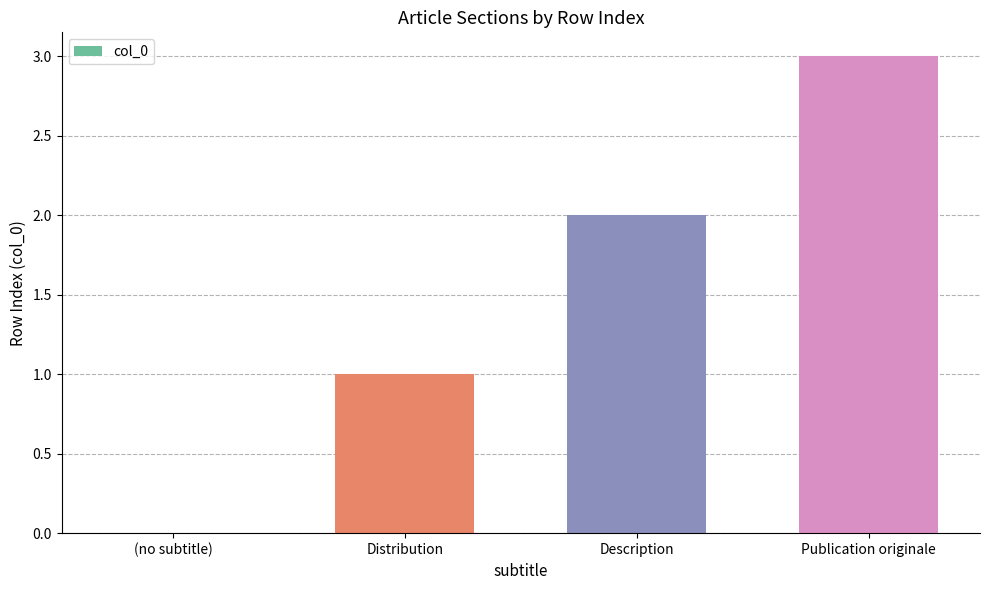

How many values are above zero?

3